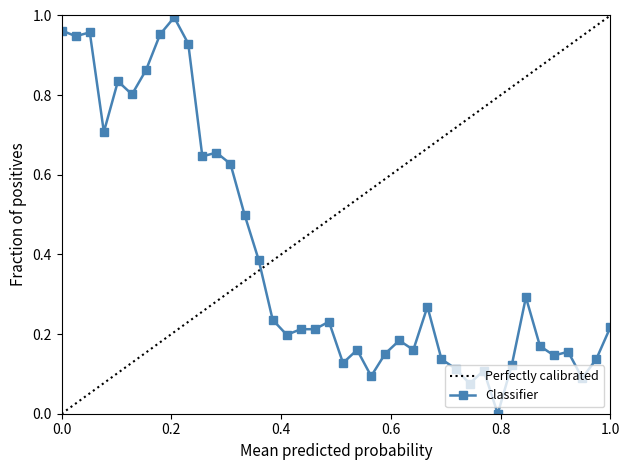

True or false: Classifier has more than 2 points higher than both neighbors.

True